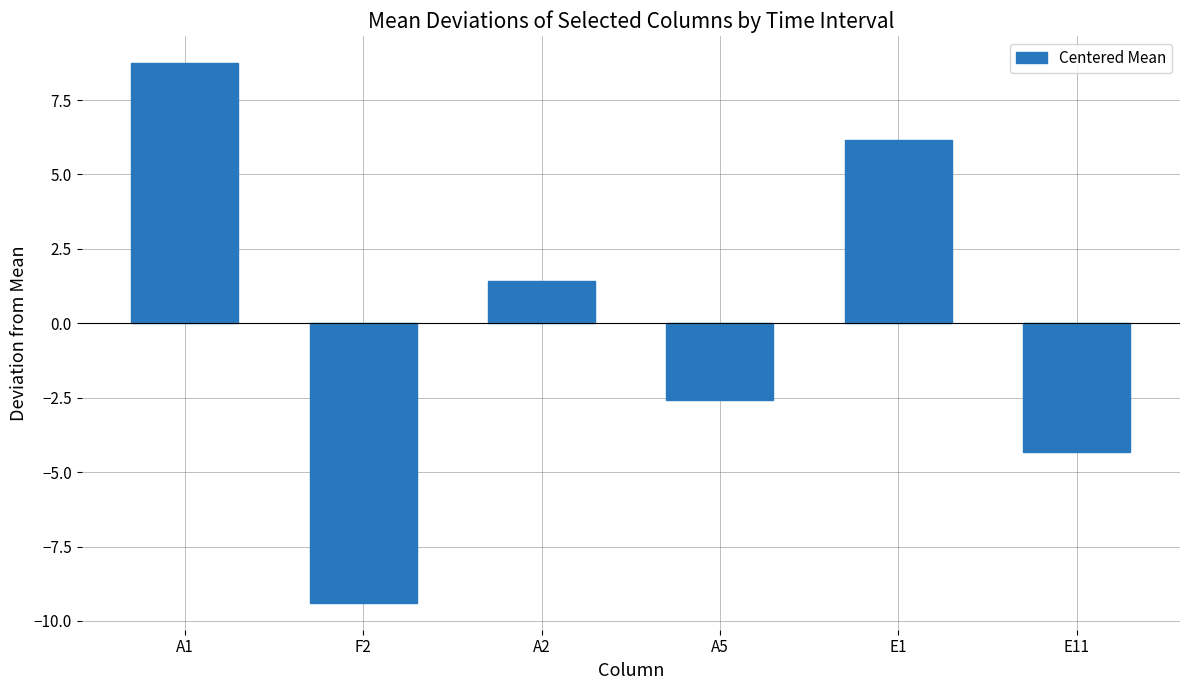

True or false: the data shows -5.8 at E11.

False